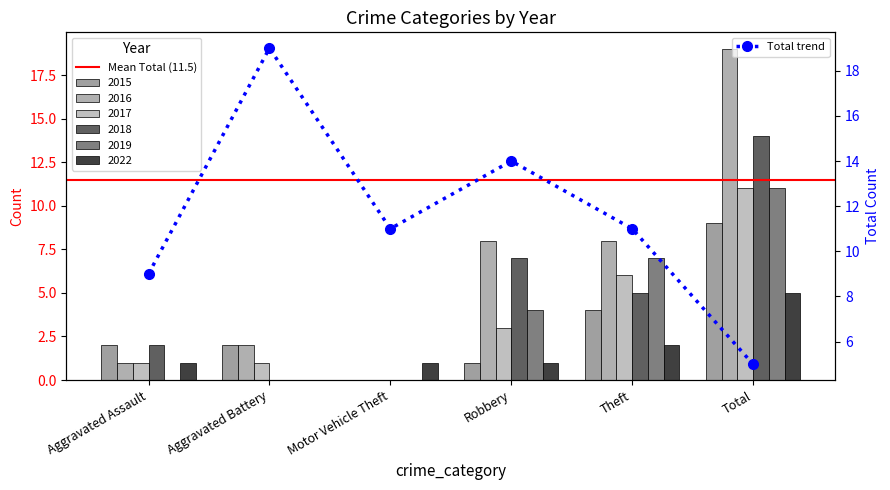

Which category has the lowest value in the 2019 series?

Aggravated Assault